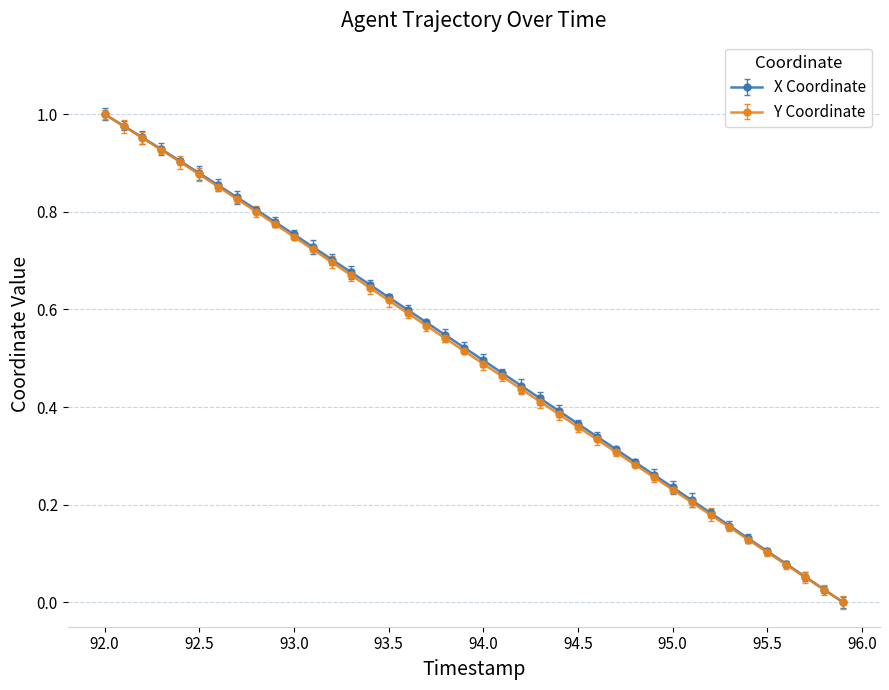

True or false: Y Coordinate has more than 2 points higher than both neighbors.

False